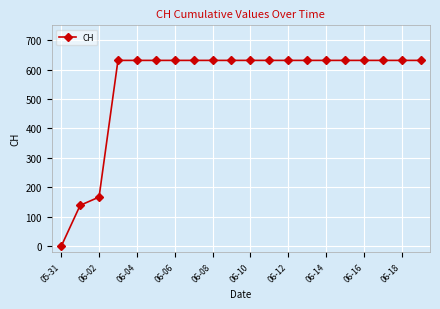

Reading left to right, transcribe all the data shown in this chart.

0	139	167	631	631	631	631	631	631	631	631	631	631	631	631	631	631	631	631	631